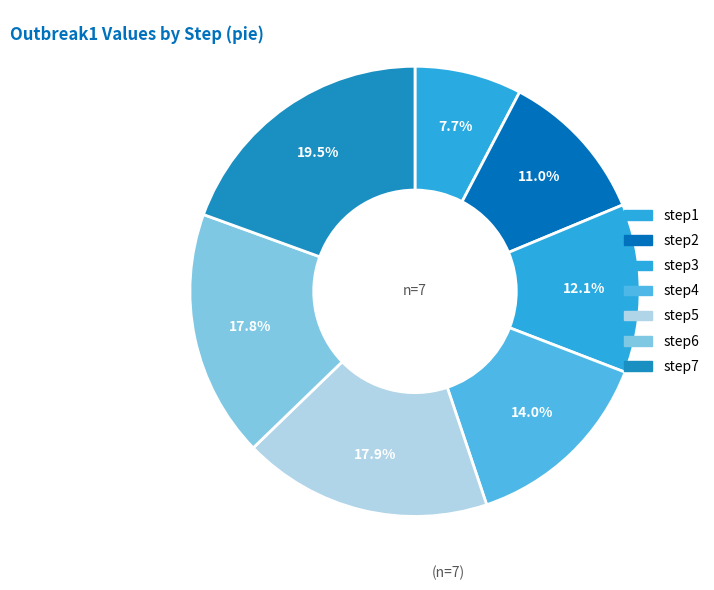

The step7 slice represents 9% of the pie. True or false?

False